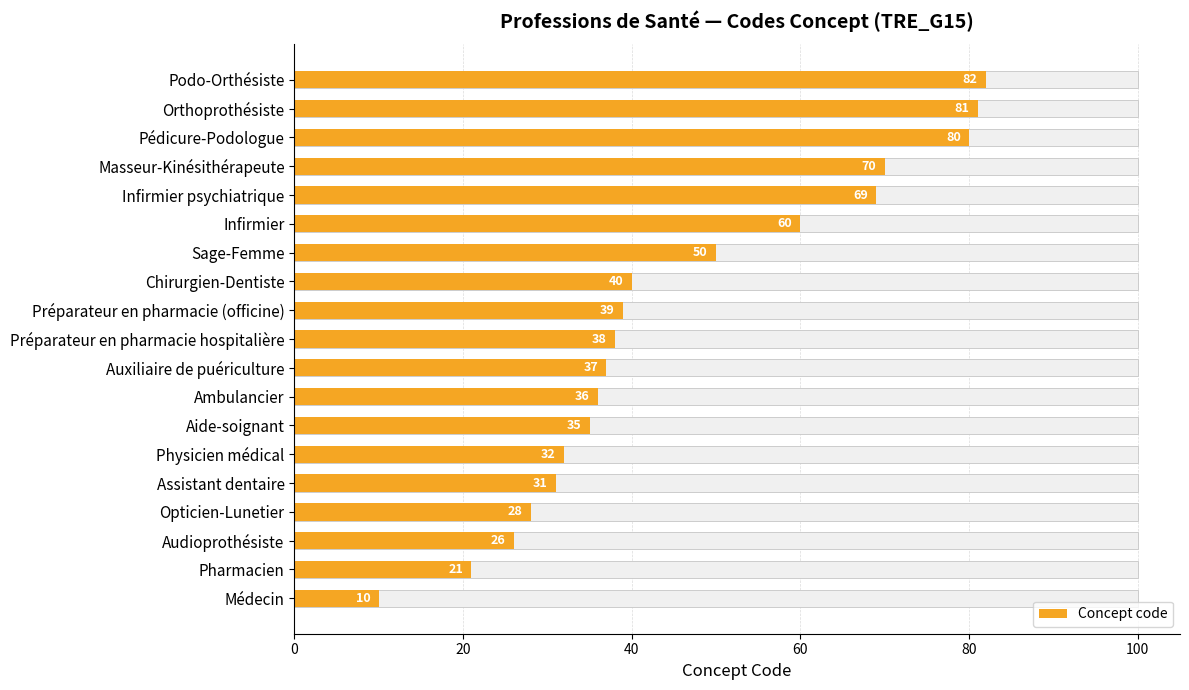

Count the number of data series in this chart.

1